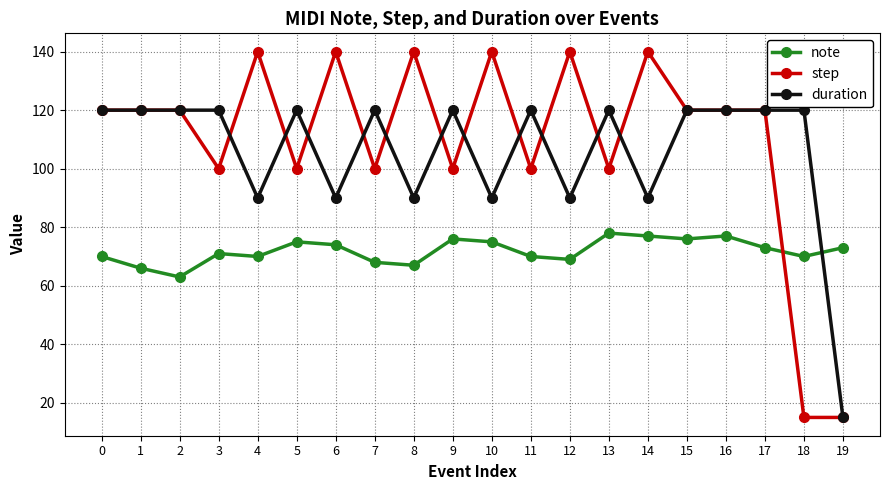

What is the spread (max minus min) of values at 12?

71